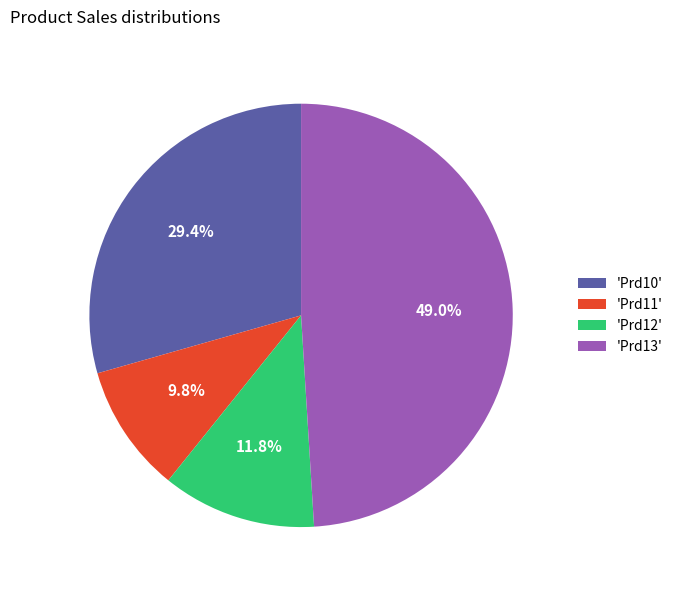

Do 'Prd10' and 'Prd12' together represent more than half of the pie?

No